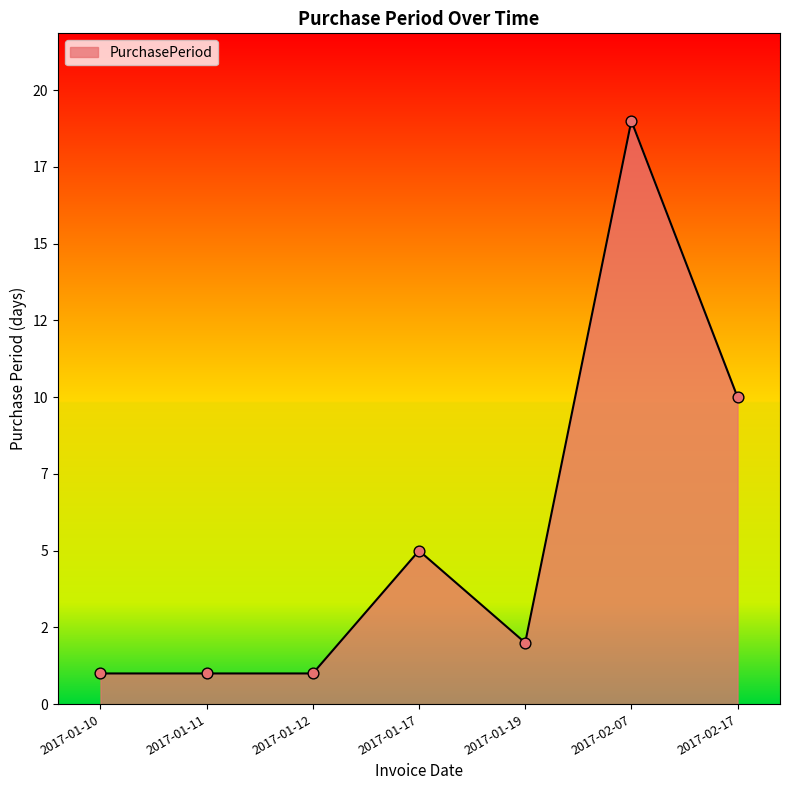

Which has a higher value, 2017-01-19 or 2017-02-07?

2017-02-07